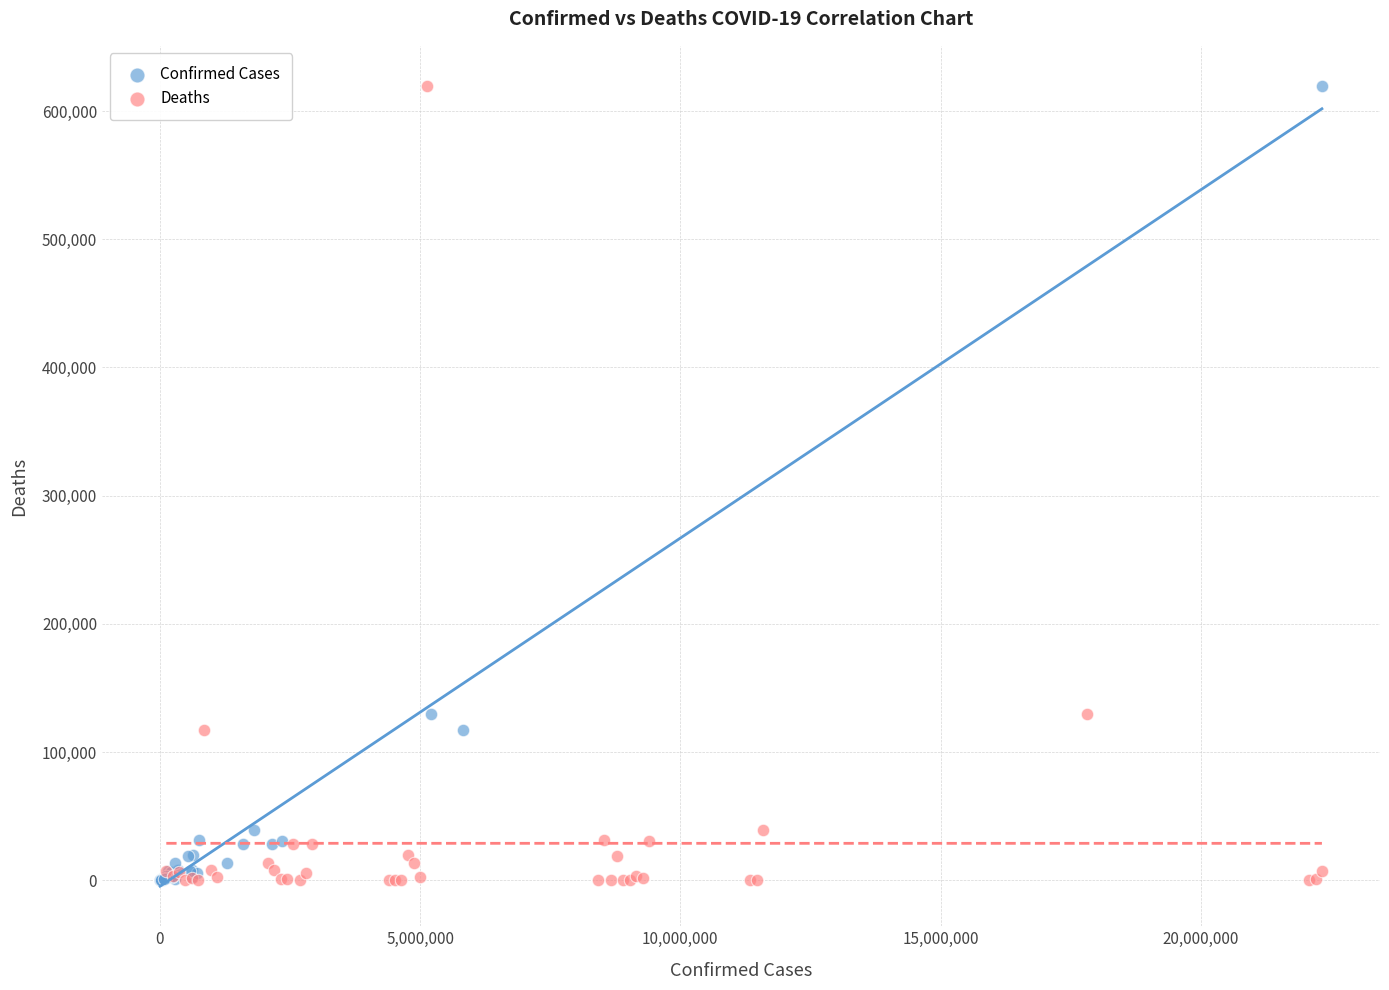

What are all the series names shown in the legend?

Confirmed Cases, Deaths